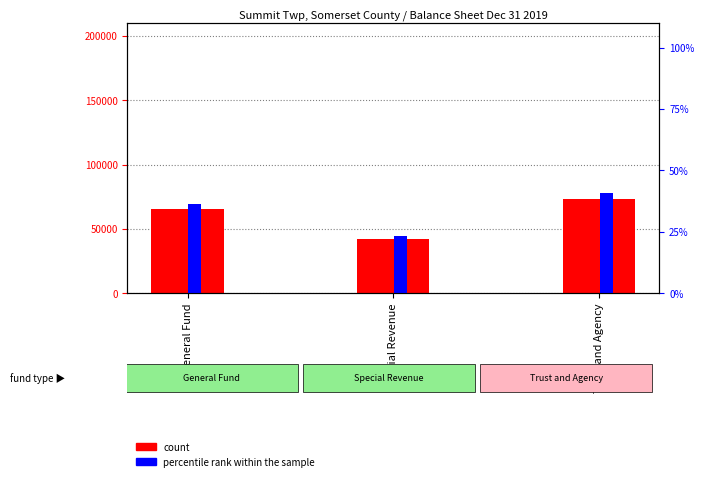

At which label does percentile rank within the sample first exceed 36?

General Fund